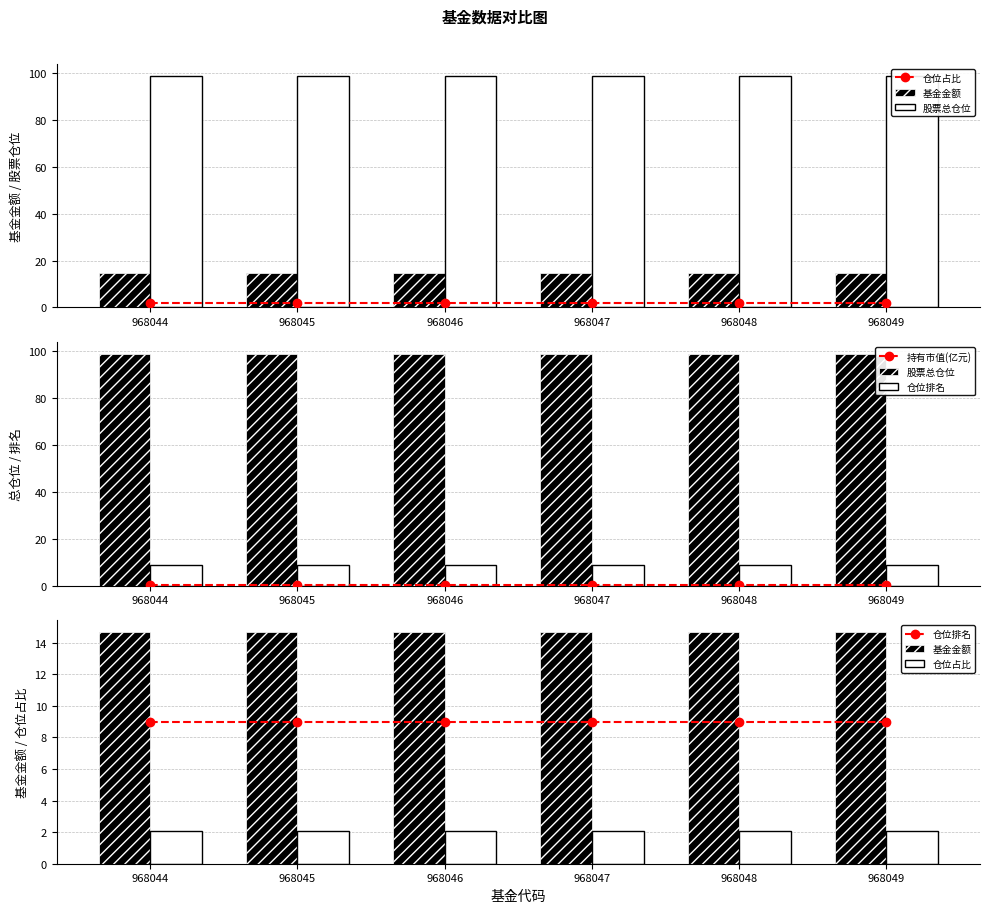

How many groups of bars are there?

6